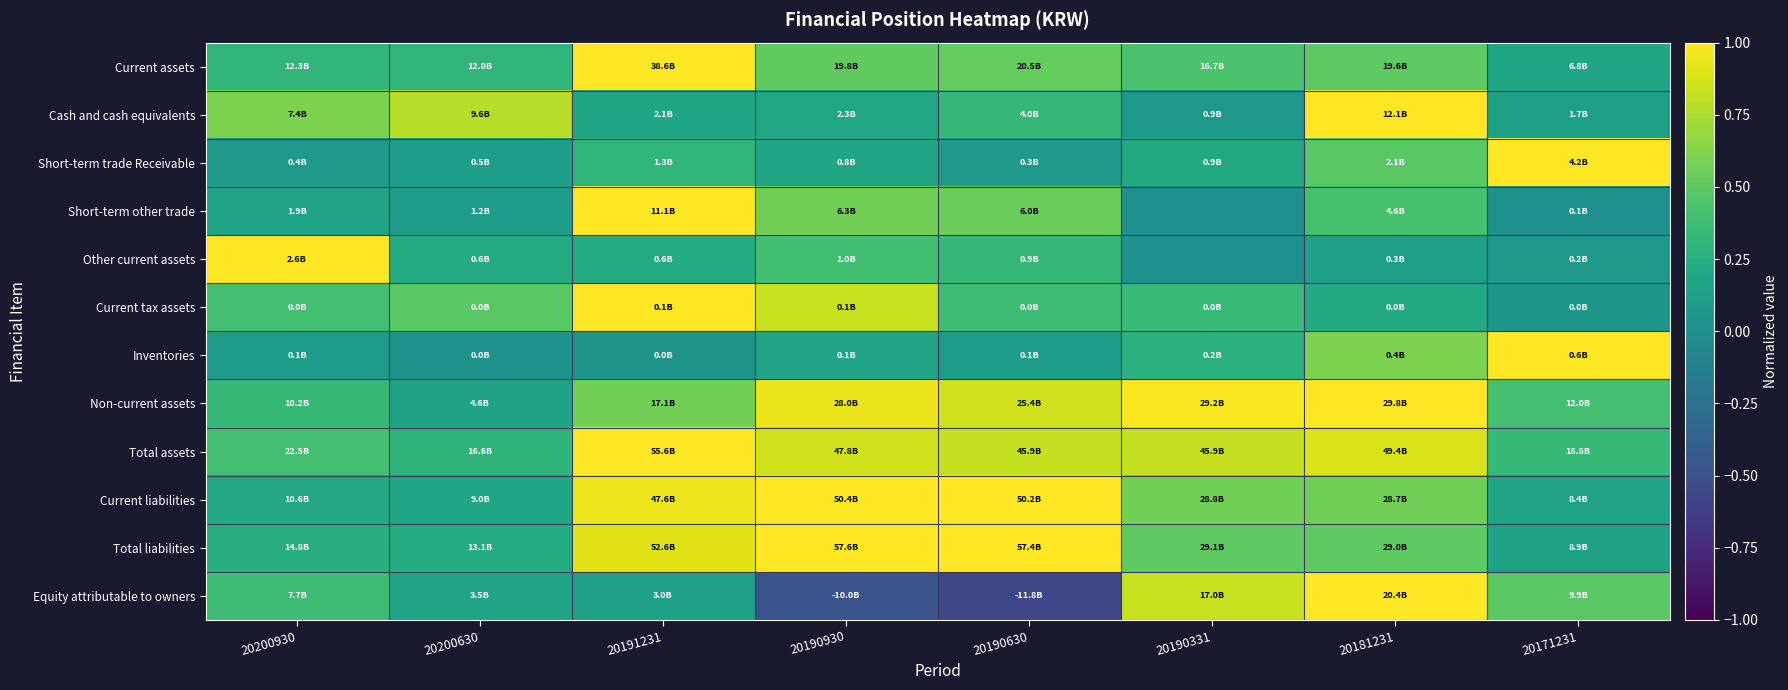

What is the maximum value shown in the chart?

1.0